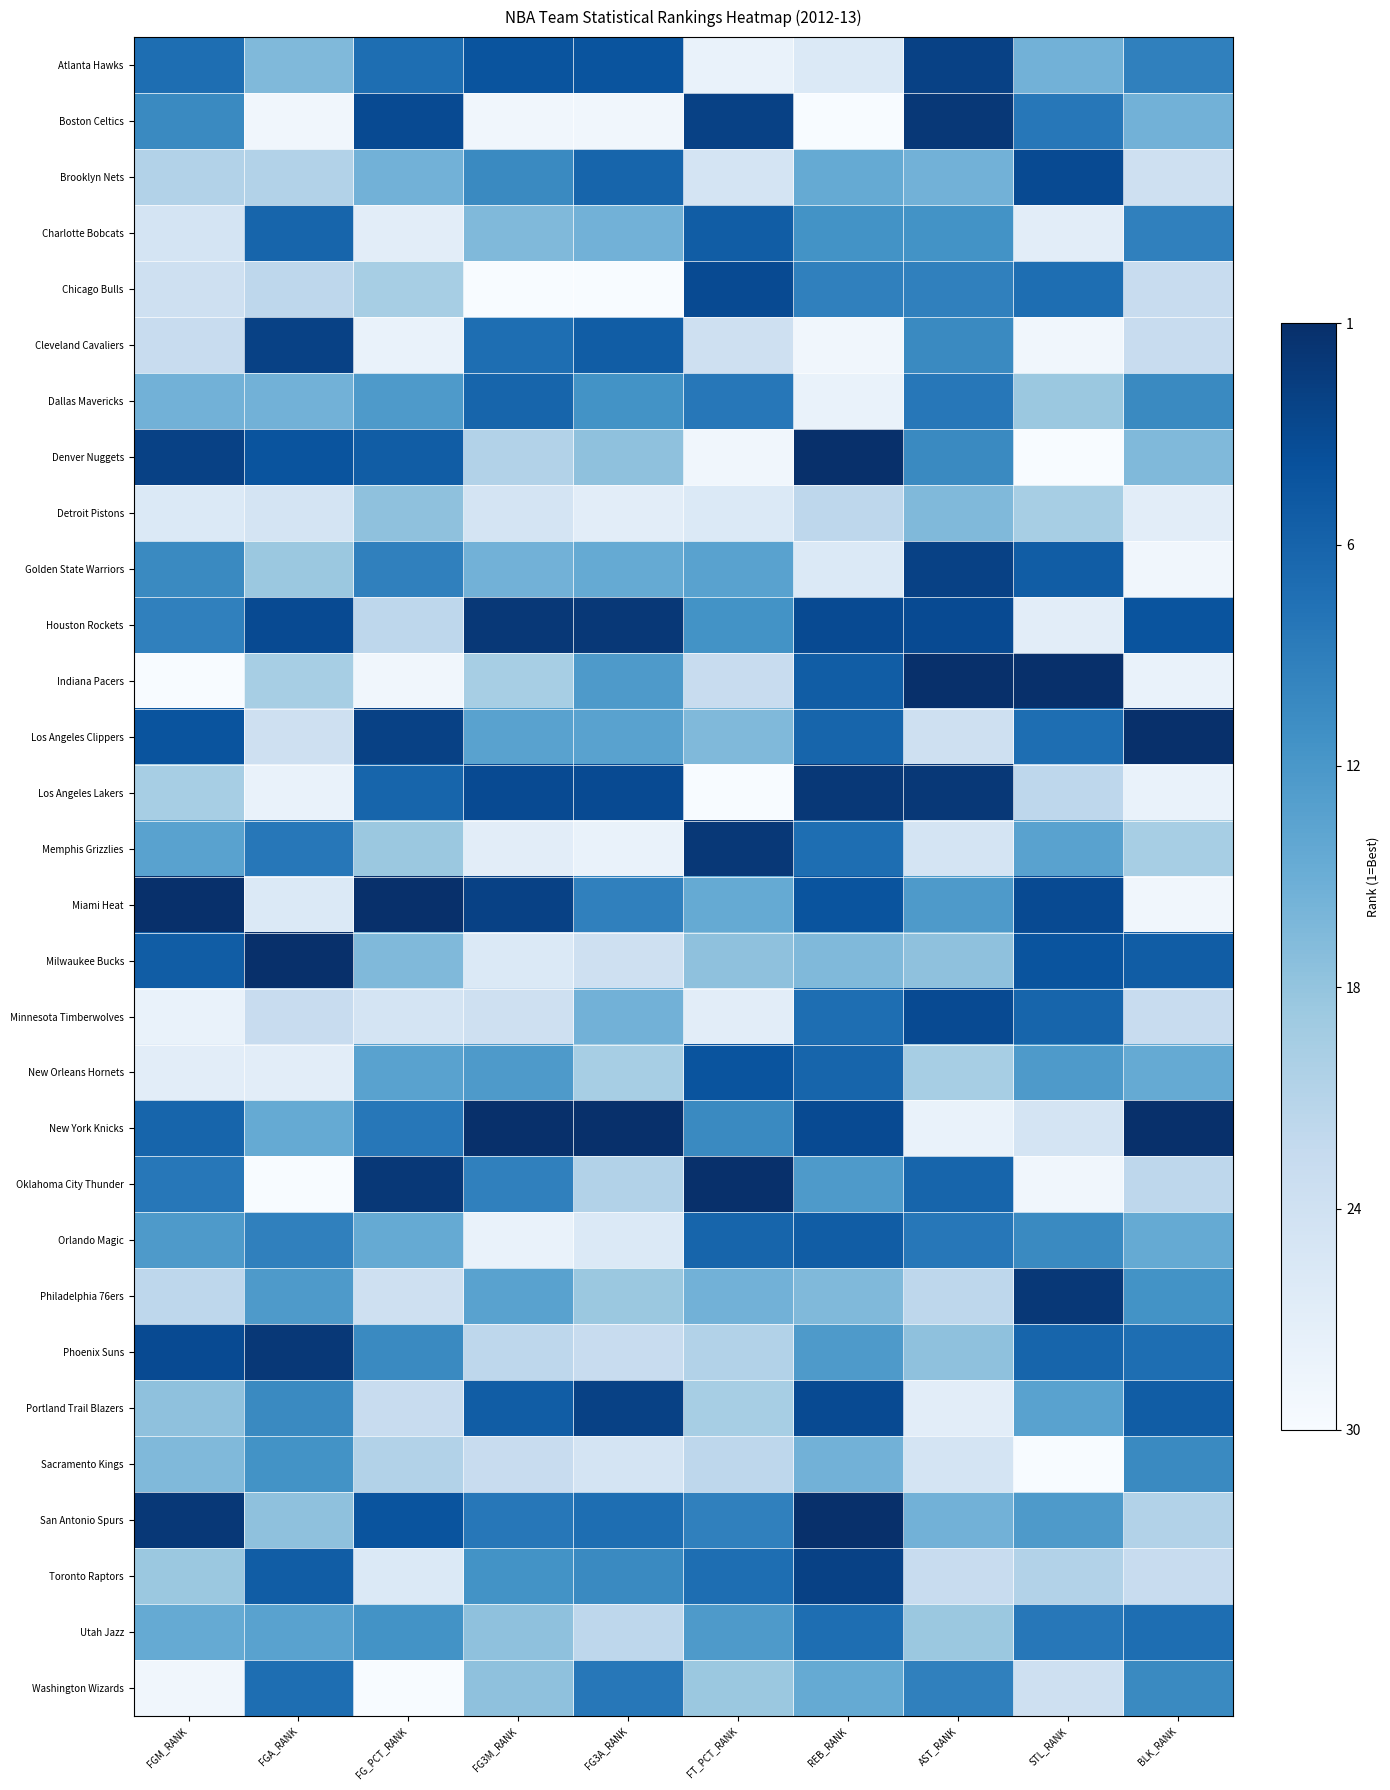

Count the number of data series in this chart.

30